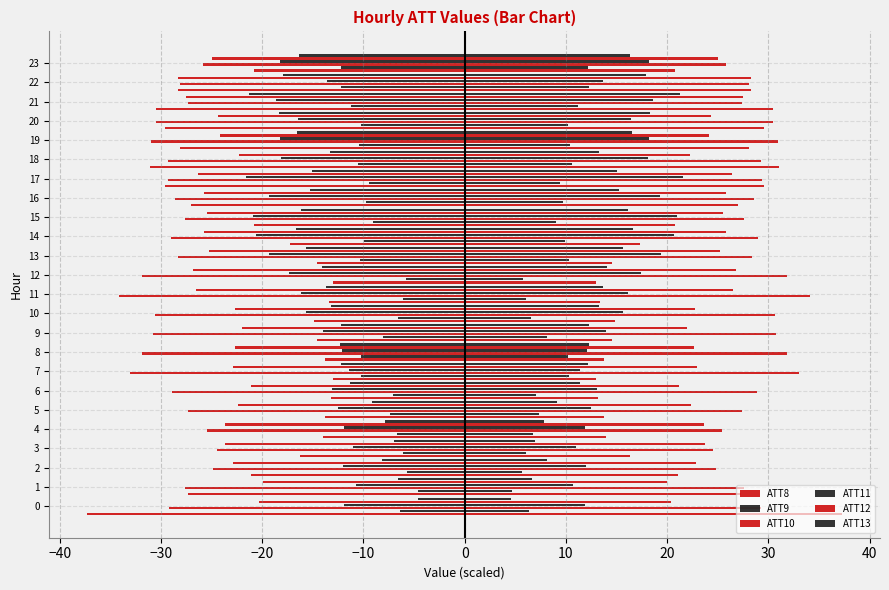

What is the total value across all series at 12?

-108.9